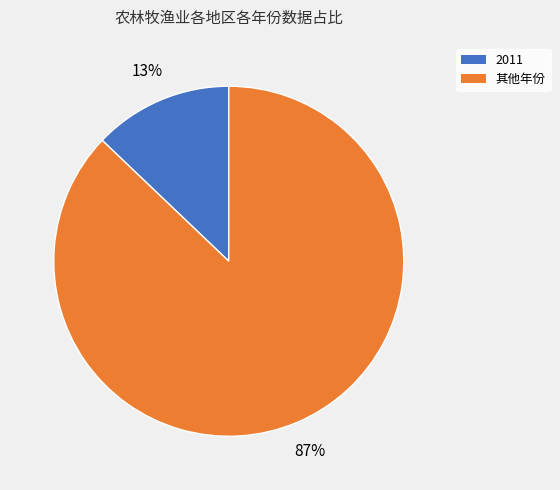

Is there any slice that represents more than half of the pie?

Yes